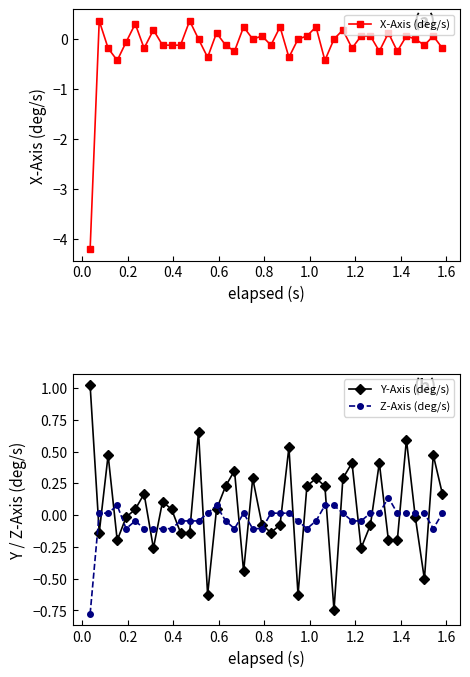

After their last crossing, which series has the higher values: Y-Axis (deg/s) or Z-Axis (deg/s)?

Y-Axis (deg/s)